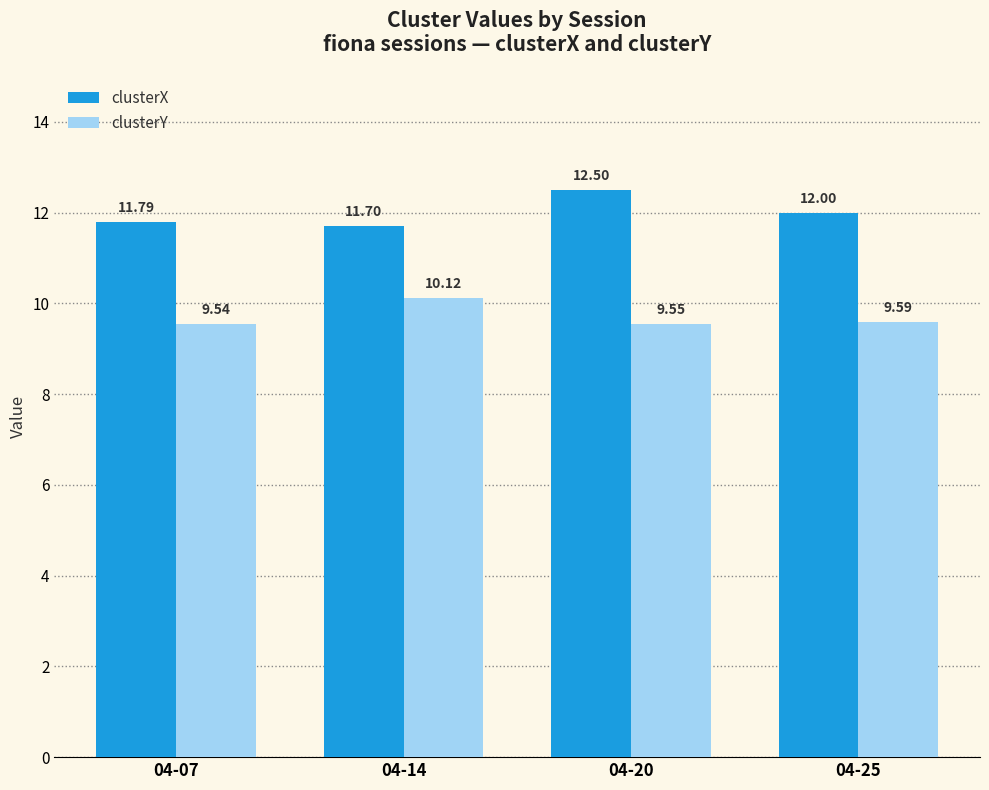

What are all the series names shown in the legend?

clusterX, clusterY